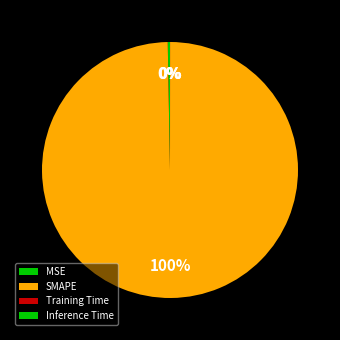

Which category has the smallest portion of the pie?

Inference Time